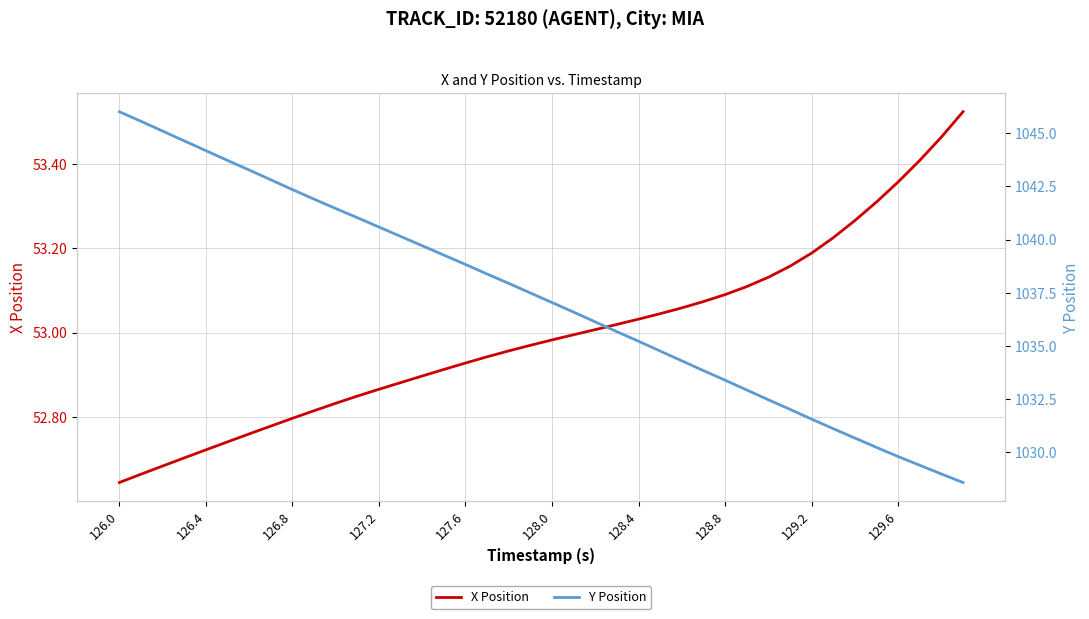

Which series has the largest total across all categories?

Y Position